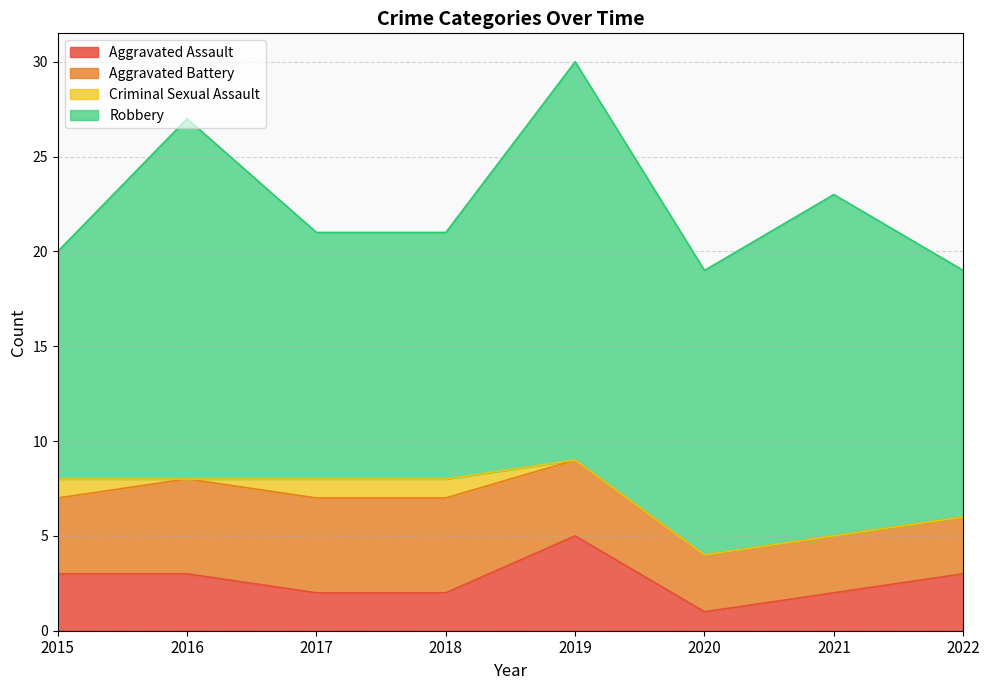

Rank the series by their maximum value, from lowest to highest.

Criminal Sexual Assault, Aggravated Assault, Aggravated Battery, Robbery